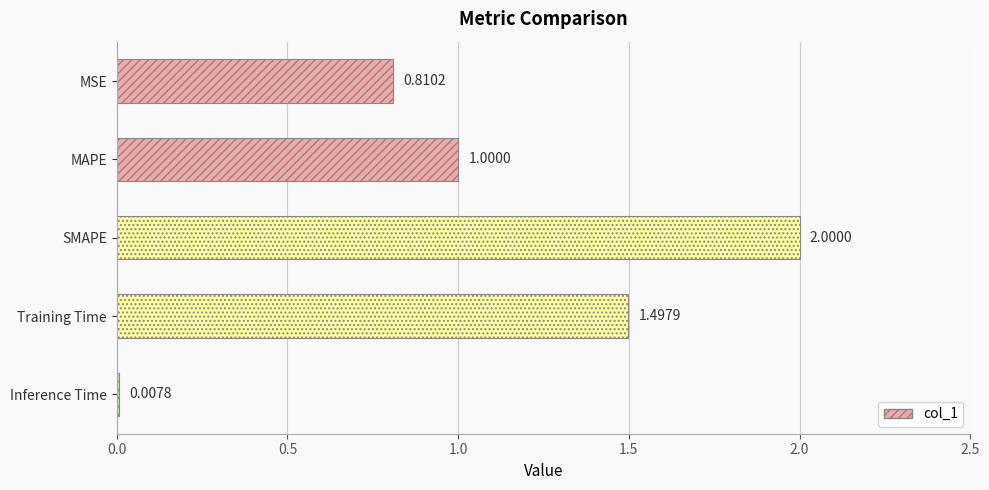

Approximately how many times larger is the value at SMAPE compared to MAPE?

2.0